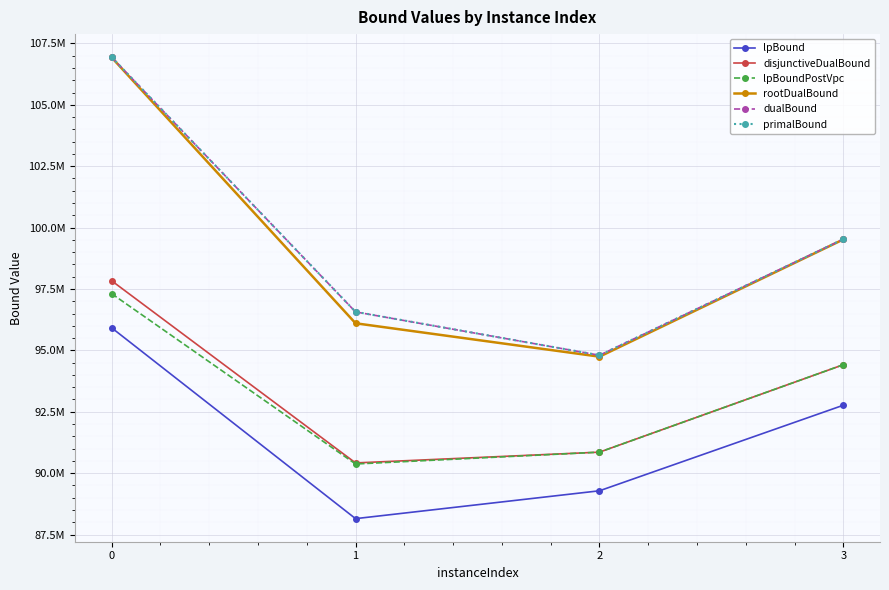

Reading left to right, transcribe all the data shown in this chart.

lpBound: 0=95919464.0	1=88146184.9	2=89280963.1	3=92766559.5
disjunctiveDualBound: 0=97834834.0	1=90415531.2	2=90854398.4	3=94416807.7
lpBoundPostVpc: 0=97308834.0	1=90372247.6	2=90854398.4	3=94416807.7
rootDualBound: 0=106929957.7	1=96102975.5	2=94743171.4	3=99518152.8
dualBound: 0=106940226.0	1=96565967.9	2=94801096.2	3=99530311.4
primalBound: 0=106940226.0	1=96569558.0	2=94801096.2	3=99530311.4